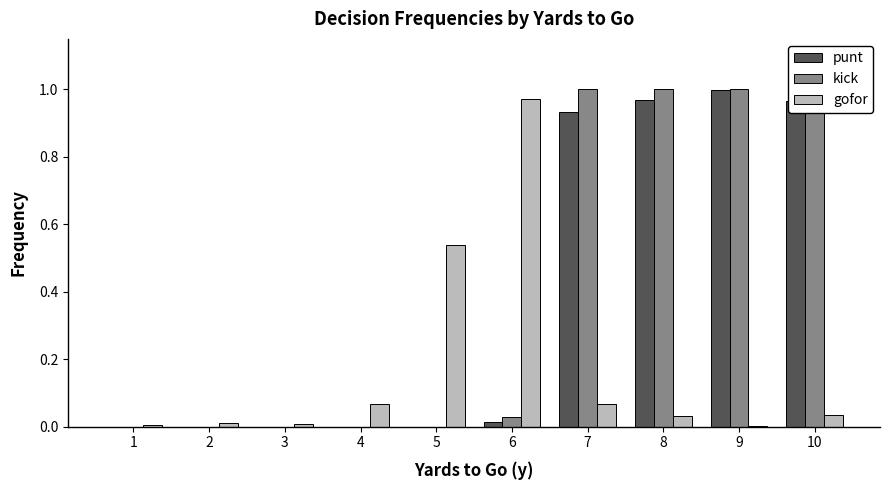

Which series changed the most between 4 and 9?

kick